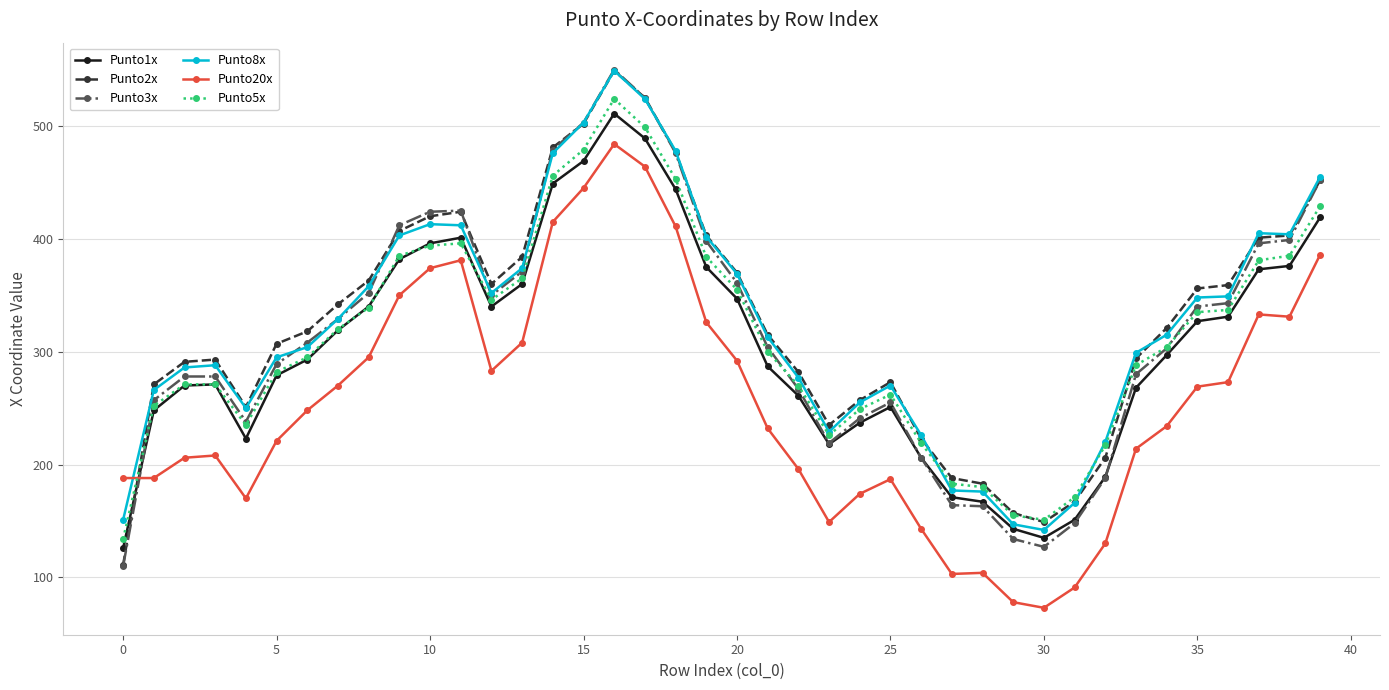

Which series has the widest spread of values?

Punto3x